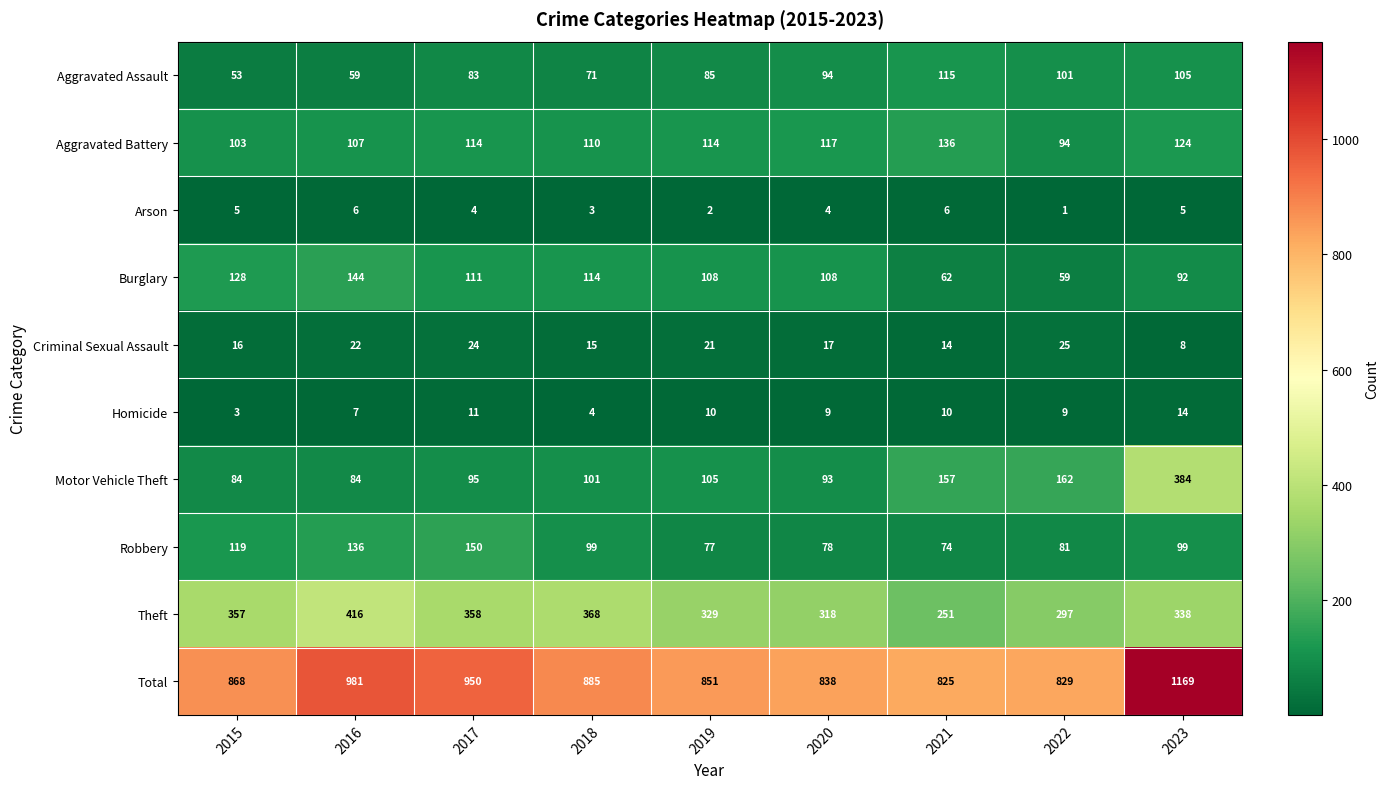

Which series has the largest total across all categories?

Total